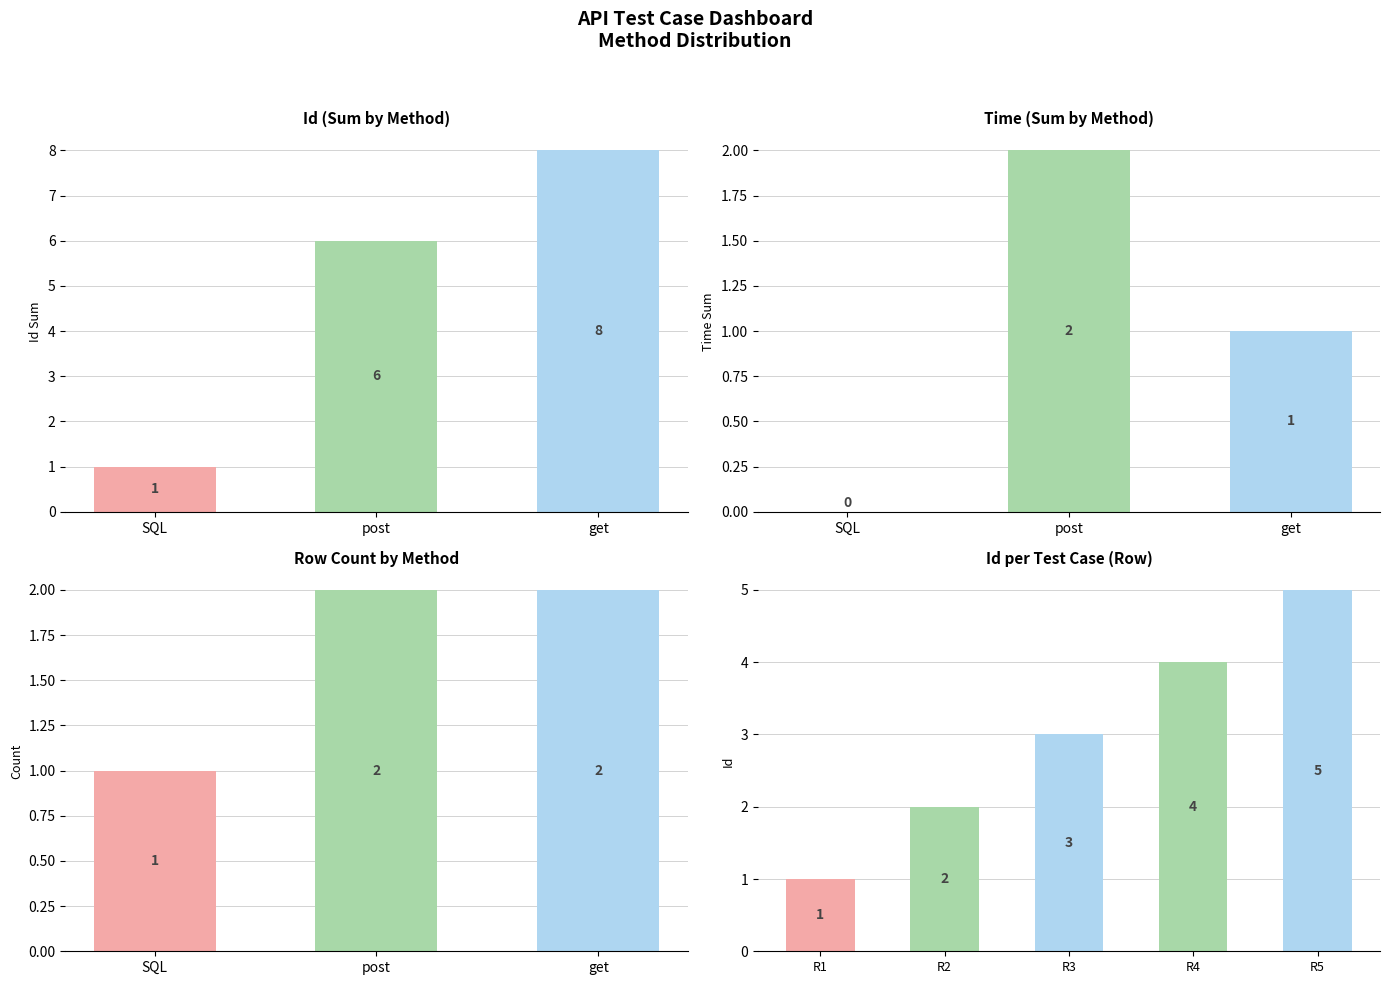

Rank the categories by value from lowest to highest.

R1, R2, R3, R4, R5